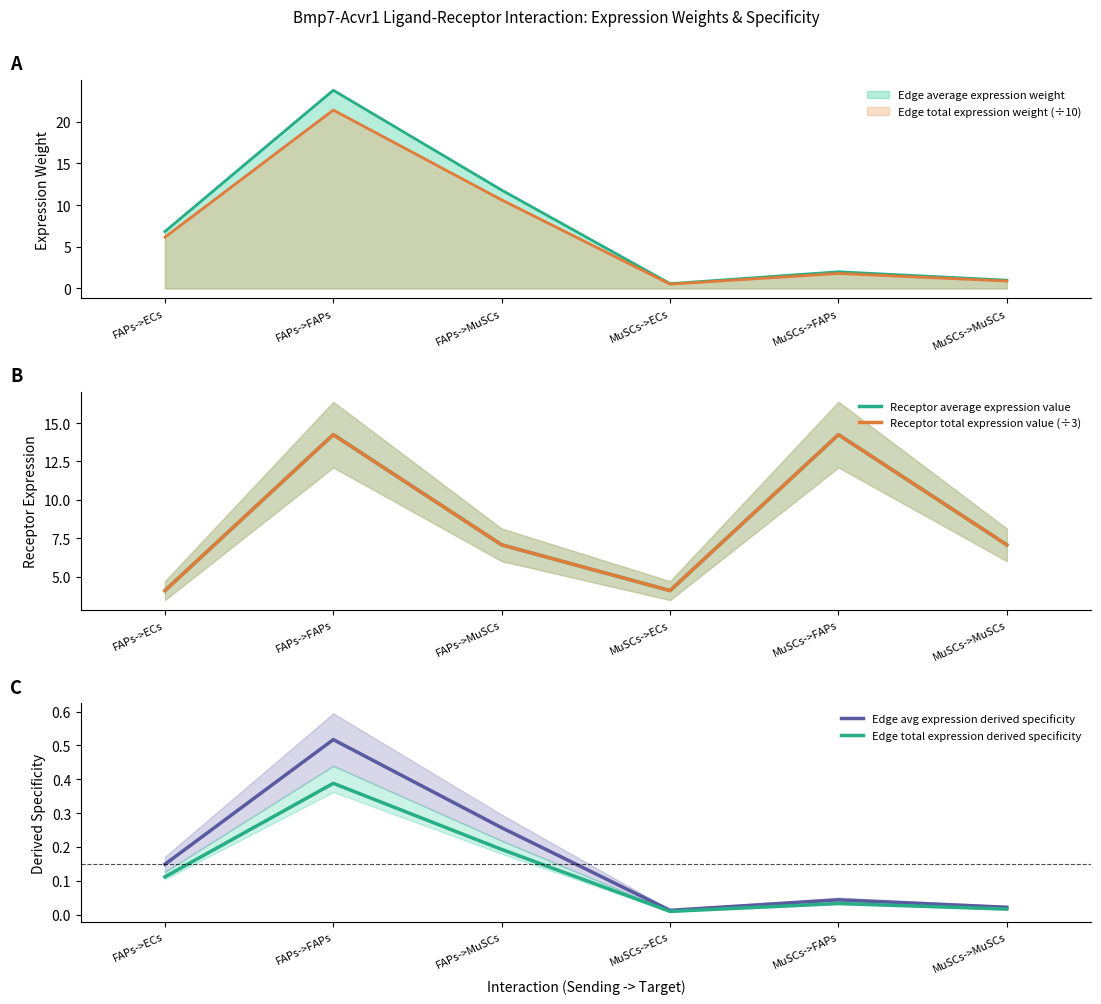

What value does the Edge avg expression derived specificity series have at FAPs->MuSCs?

0.3